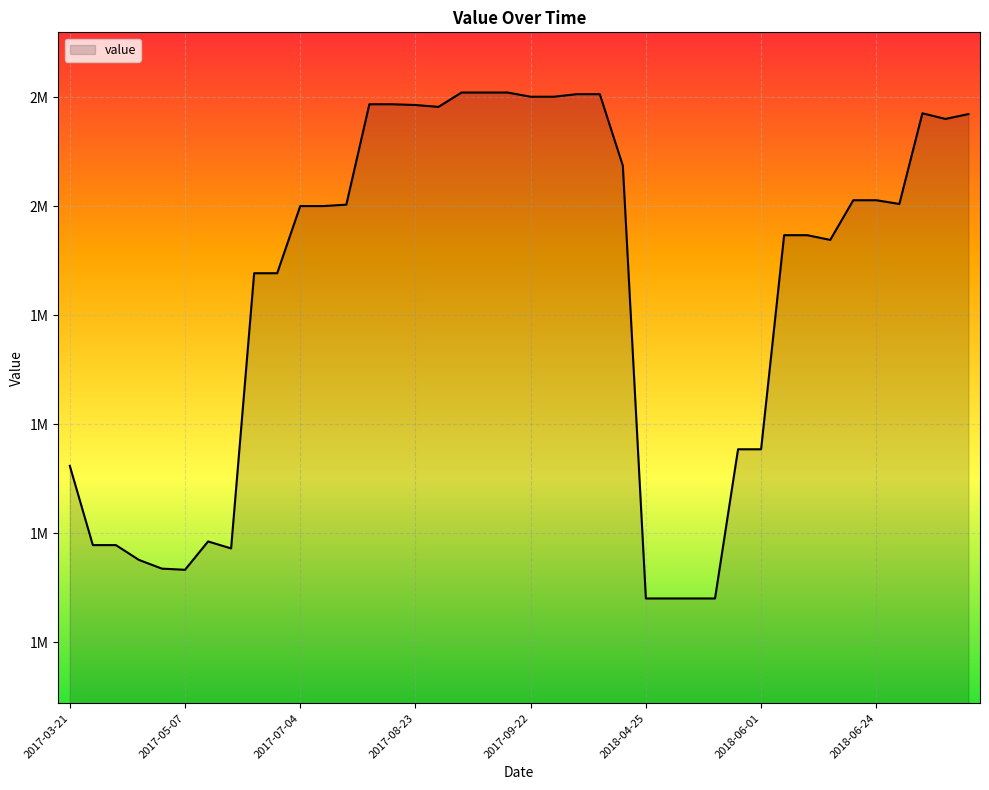

What is the average value?

1841740